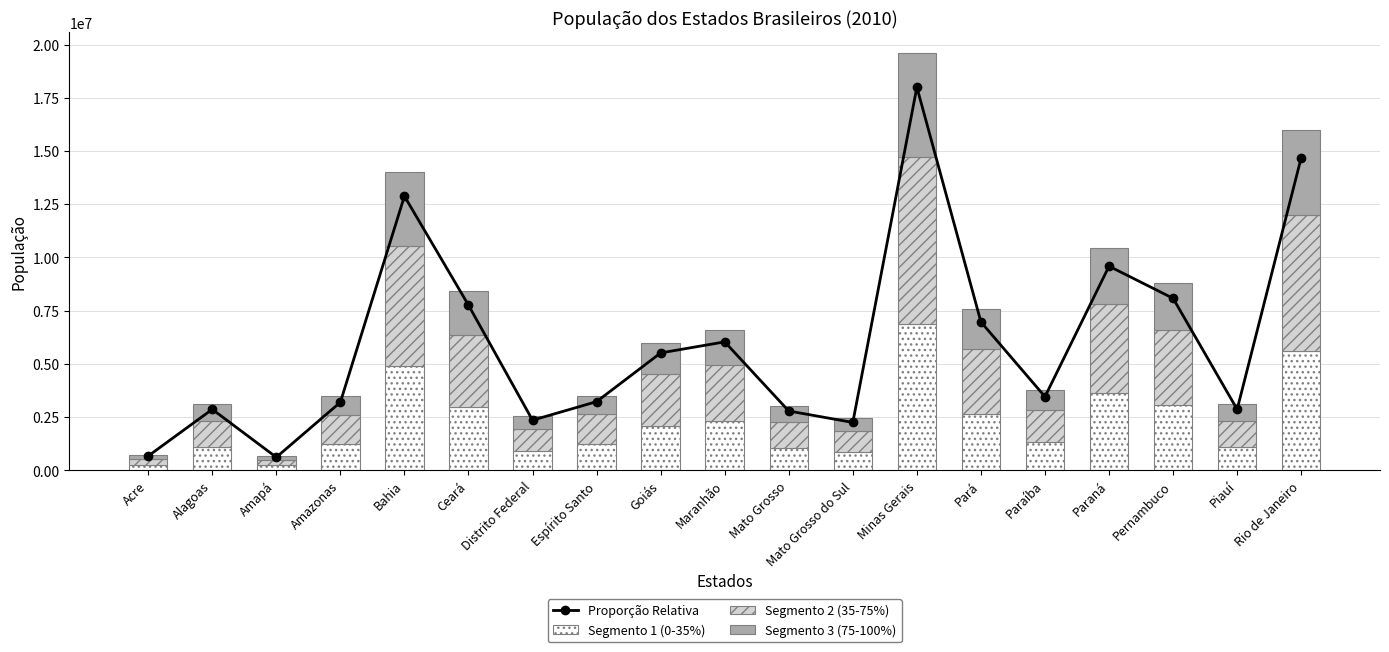

True or false: Segmento 3 (75-100%) has a value of 228289.5 at Mato Grosso.

False